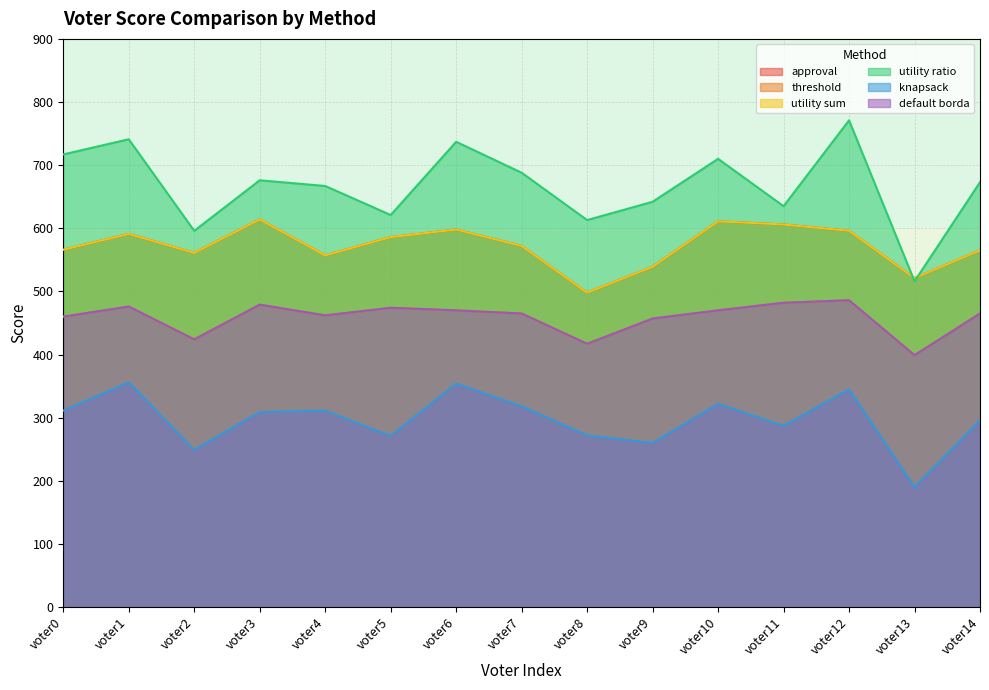

Which series has the largest range (max minus min)?

utility ratio